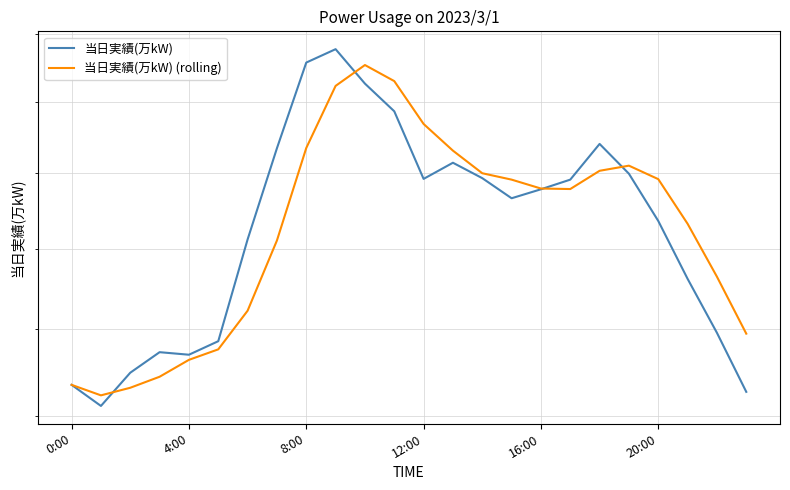

How many intersections are there between 当日実績(万kW) (rolling) and 当日実績(万kW)?

4